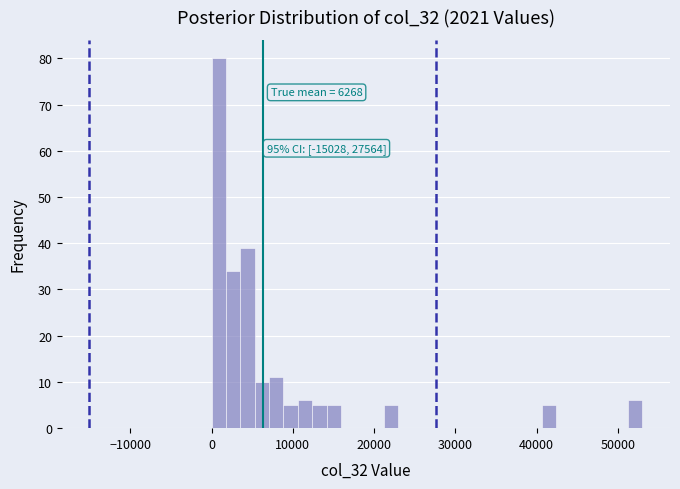

Read against the x-axis, roughly where is the centre of the tallest bar?

1000